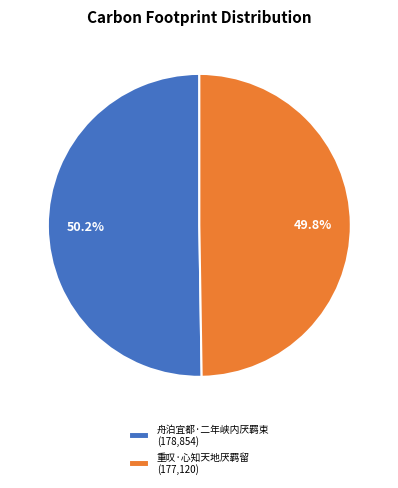

What is the total percentage of 舟泊宜都·二年峡内厌羁束 and 重叹·心知天地厌羁留?

100.0%